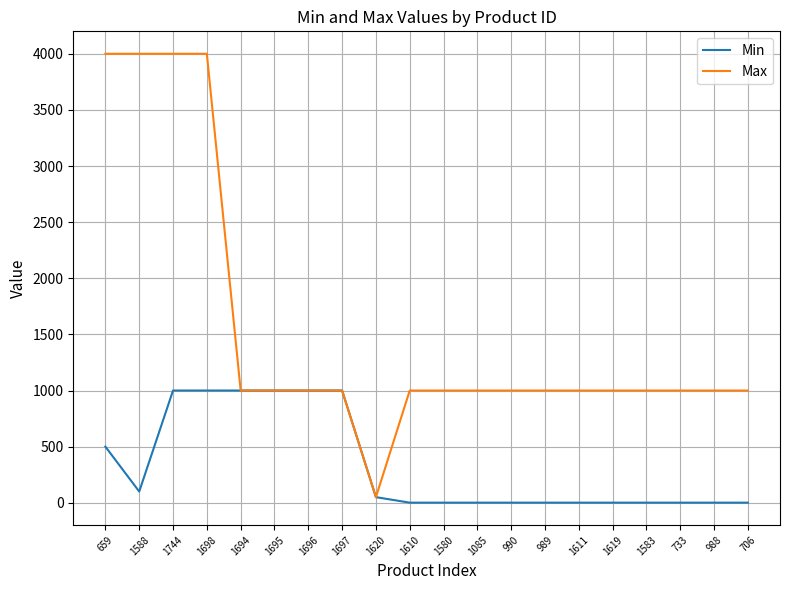

Reading left to right, extract all data points from this chart.

Min: 500	100	1000	1000	1000	1000	1000	1000	50	1	1	1	1	1	1	1	1	1	1	1
Max: 4000	4000	4000	4000	1000	1000	1000	1000	50	1000	1000	1000	1000	1000	1000	1000	1000	1000	1000	1000